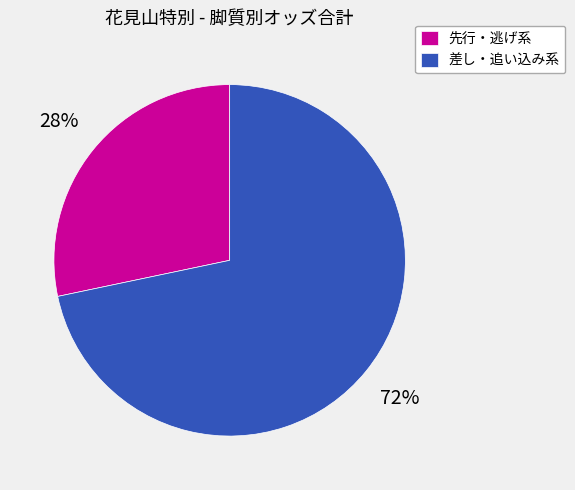

What is the smallest slice in the pie chart?

先行・逃げ系